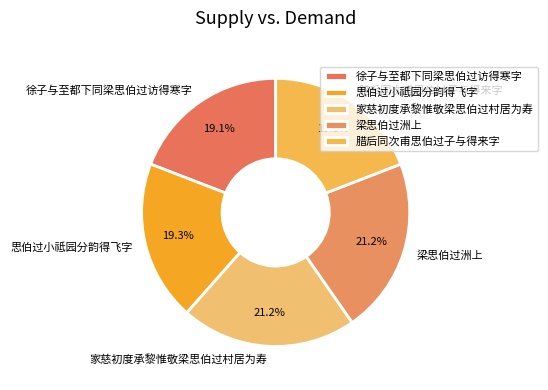

To the nearest percent, what is the combined percentage of 家慈初度承黎惟敬梁思伯过村居为寿 and 腊后同次甫思伯过子与得来字?

40%